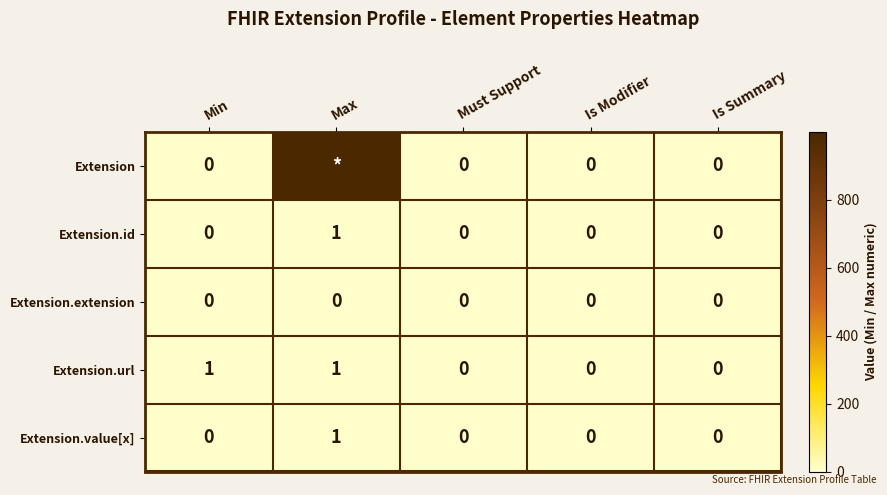

What is the maximum value shown in the chart?

999